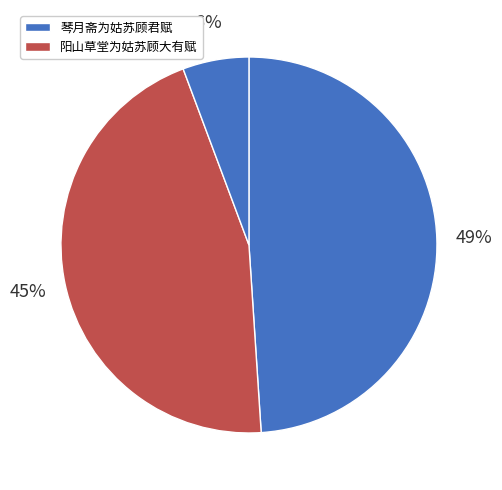

How many slices are in this pie chart?

3